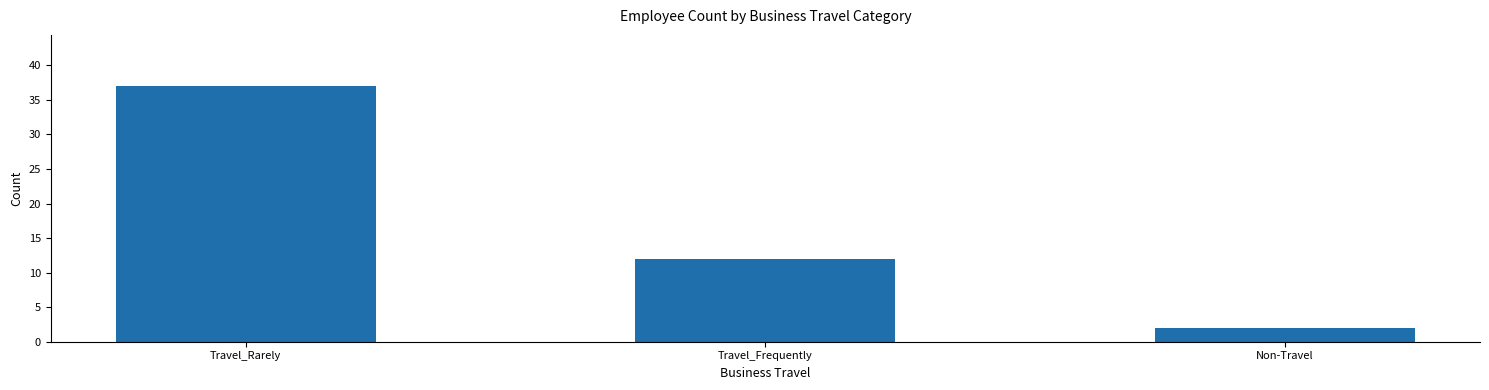

Between Travel_Frequently and Travel_Rarely, which is larger?

Travel_Rarely